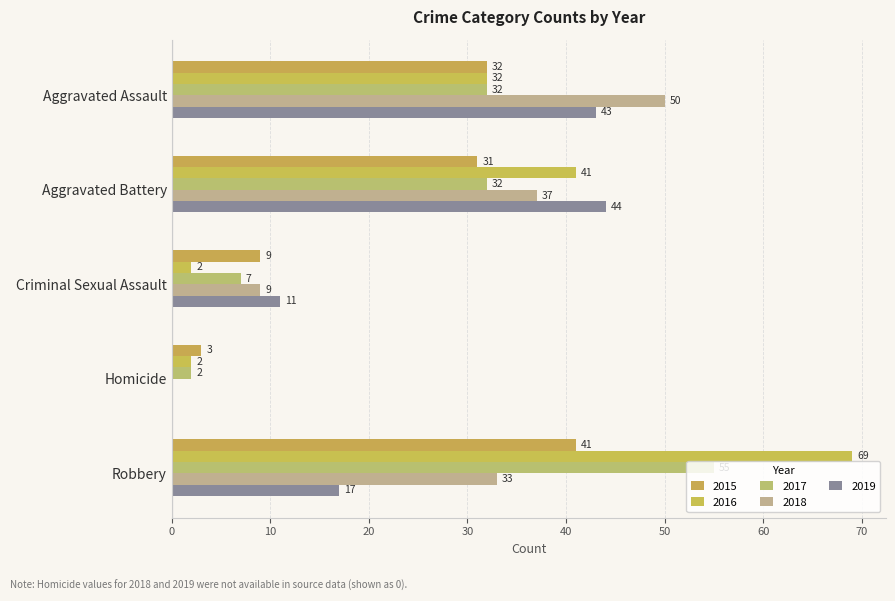

True or false: 2016 has a value of 69 at Robbery.

True